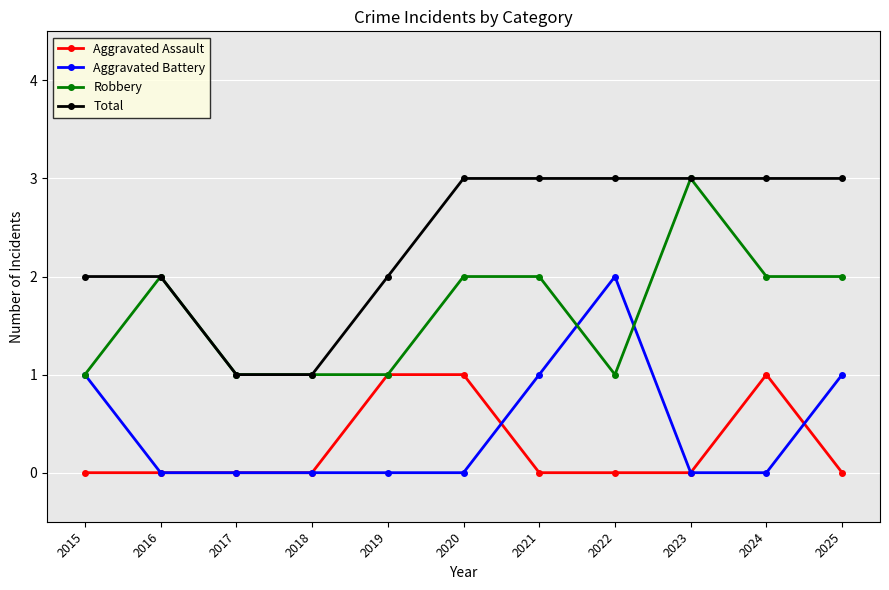

What is the difference between the highest and lowest values at 2022?

3